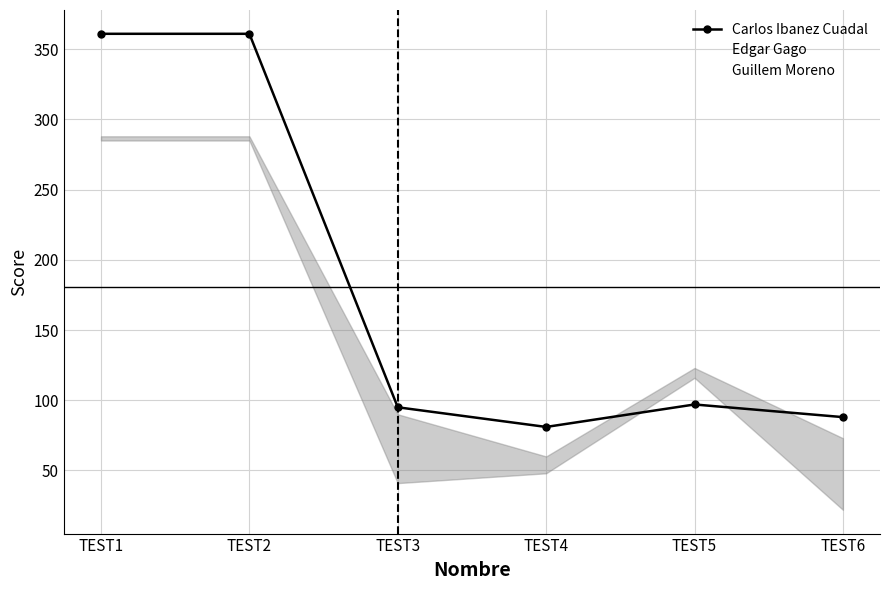

How many interior local valleys does the Edgar Gago series have?

1